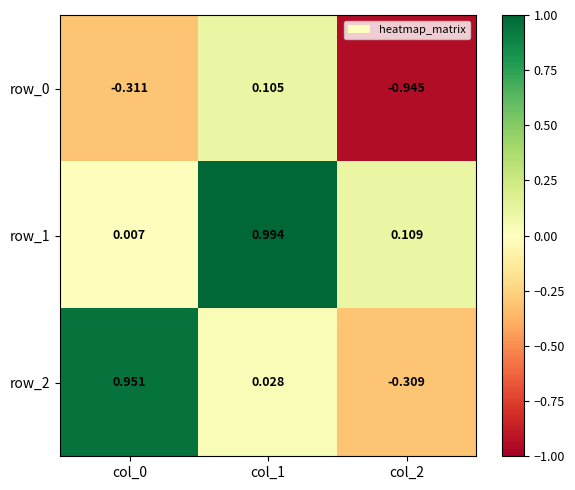

Is the value of row_0 at col_0 greater than the value of row_1 at col_1?

No